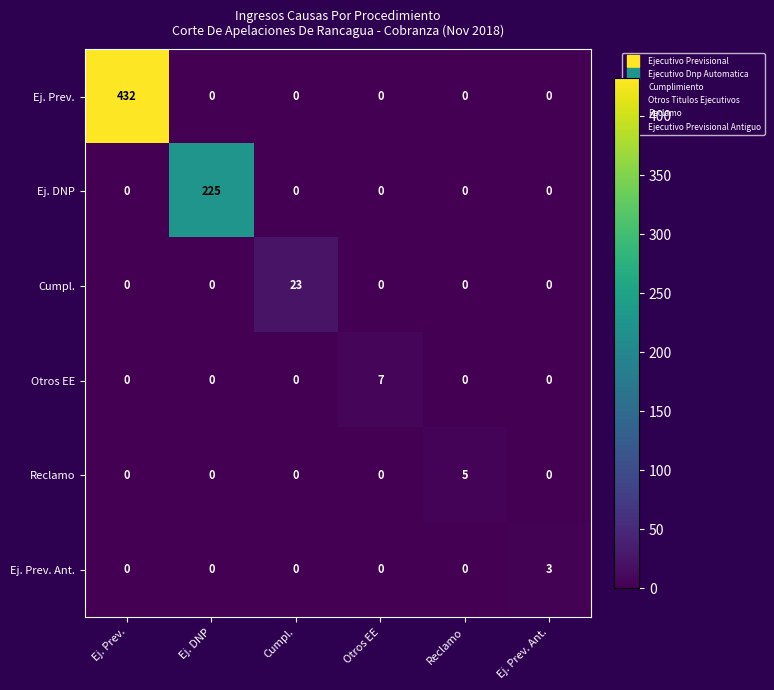

At which category does the chart reach its peak across all series?

Ej. Prev.